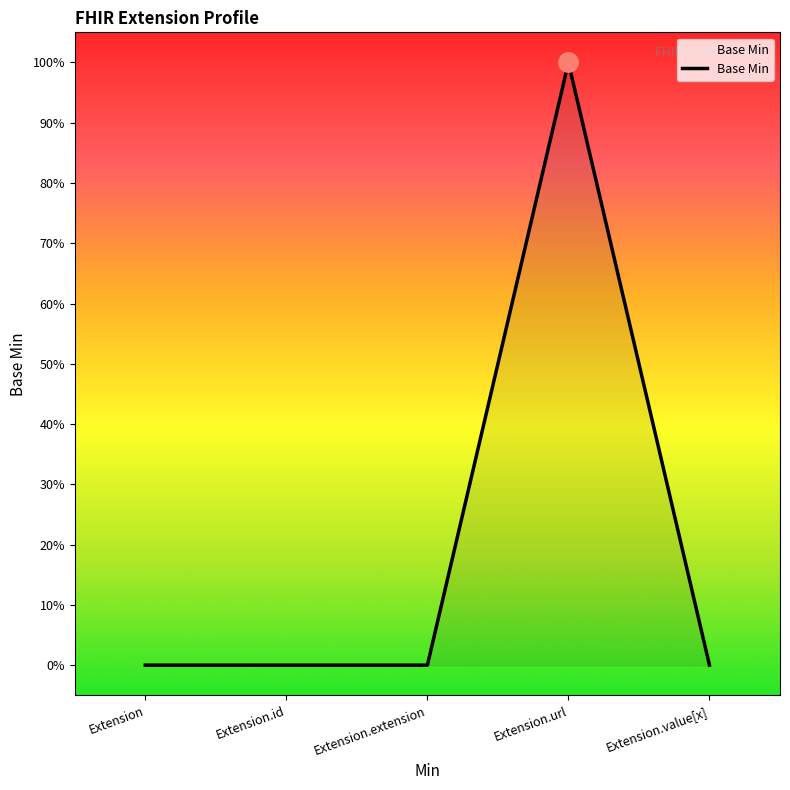

Reading left to right, what are all the values shown in this chart?

0	0	0	1	0